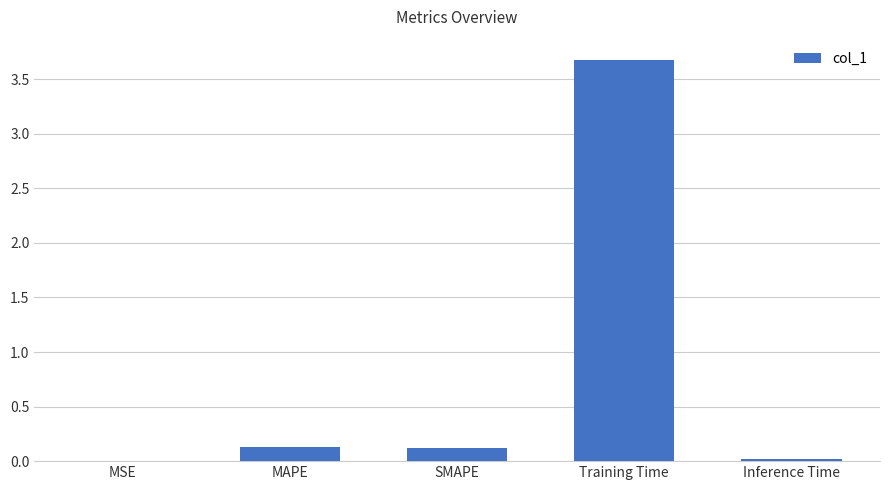

Read the value at Training Time.

3.7